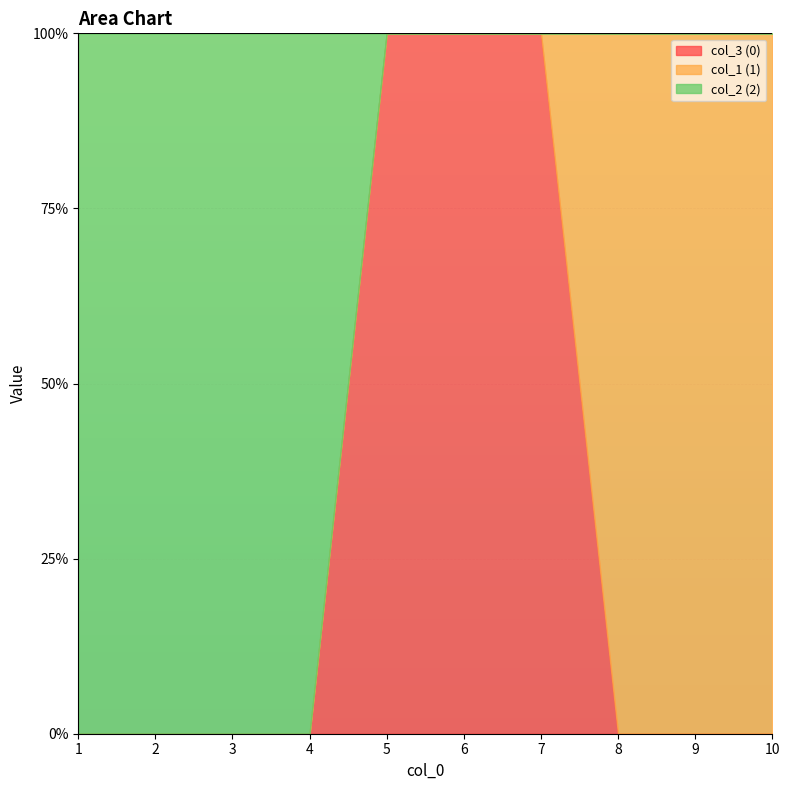

Is it true that 0 equals -1 at 2?

False